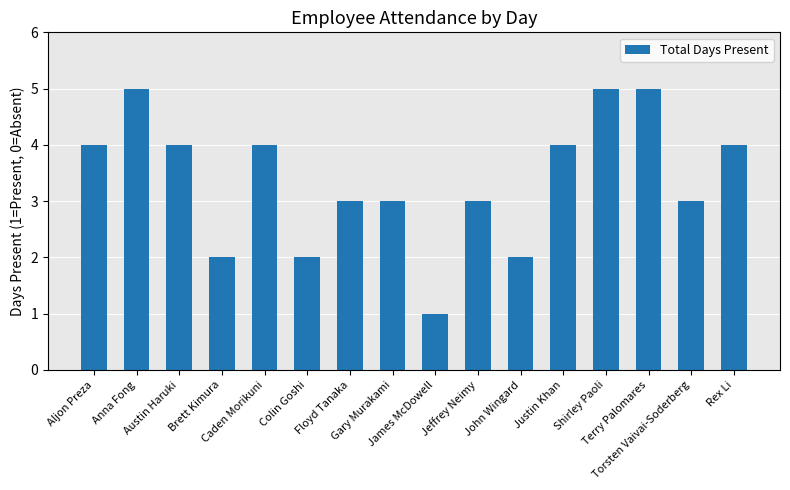

How many bars are there in total?

16